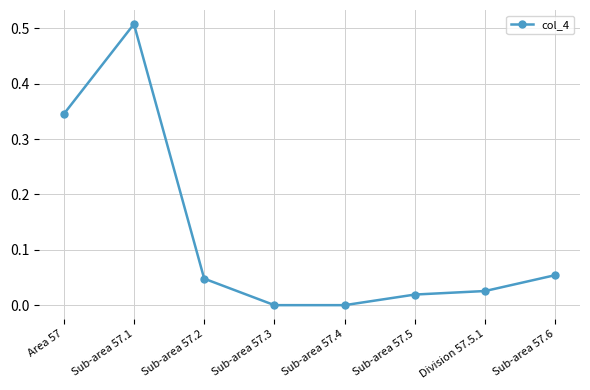

True or false: there are more than 2 points higher than both neighbors.

False